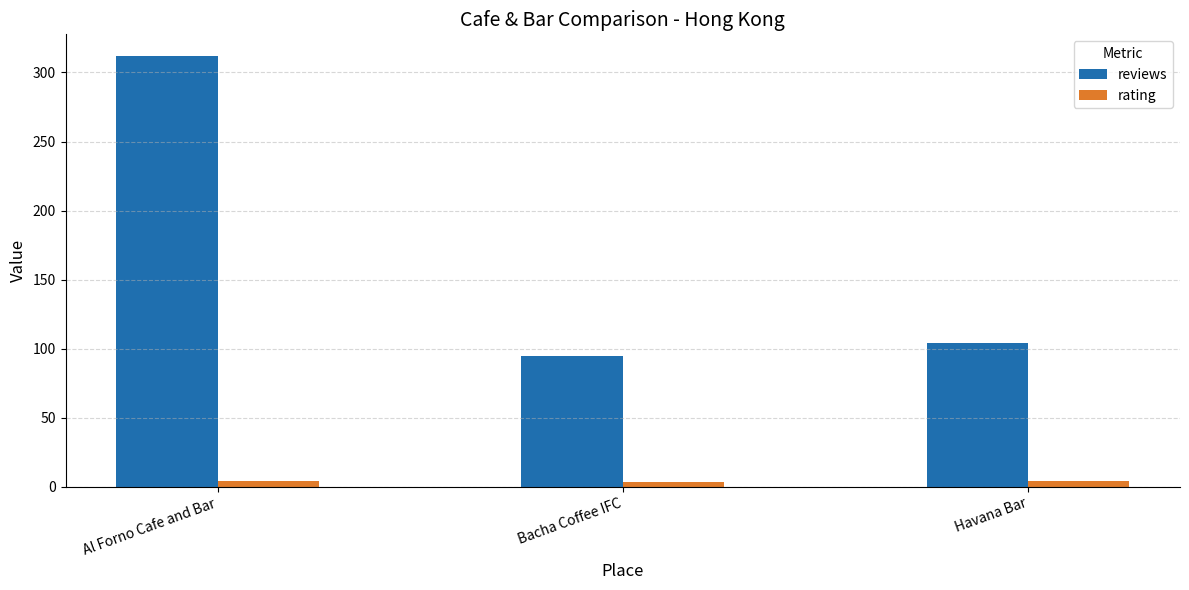

What is the maximum value for reviews?

312.0